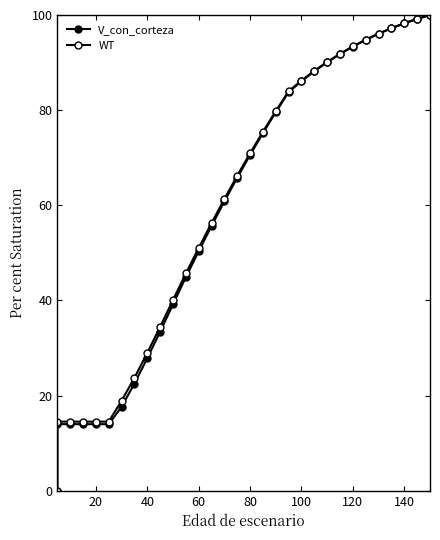

How many lines are shown in the chart?

2